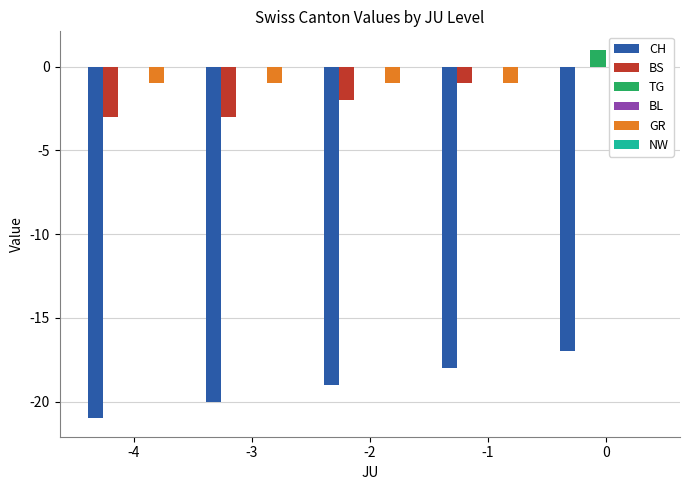

How many categories are shown in the chart?

5